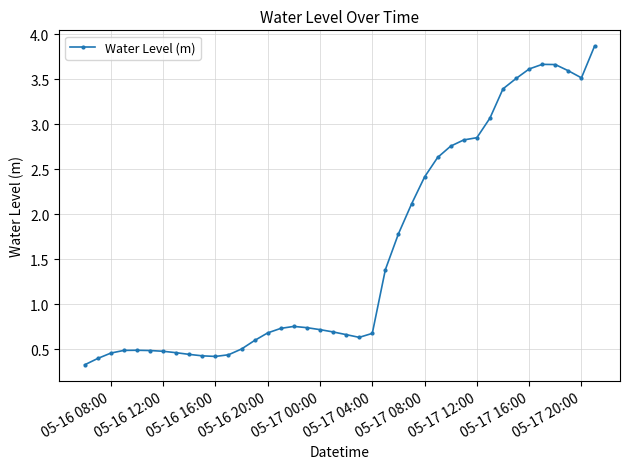

How many categories are shown in the chart?

40